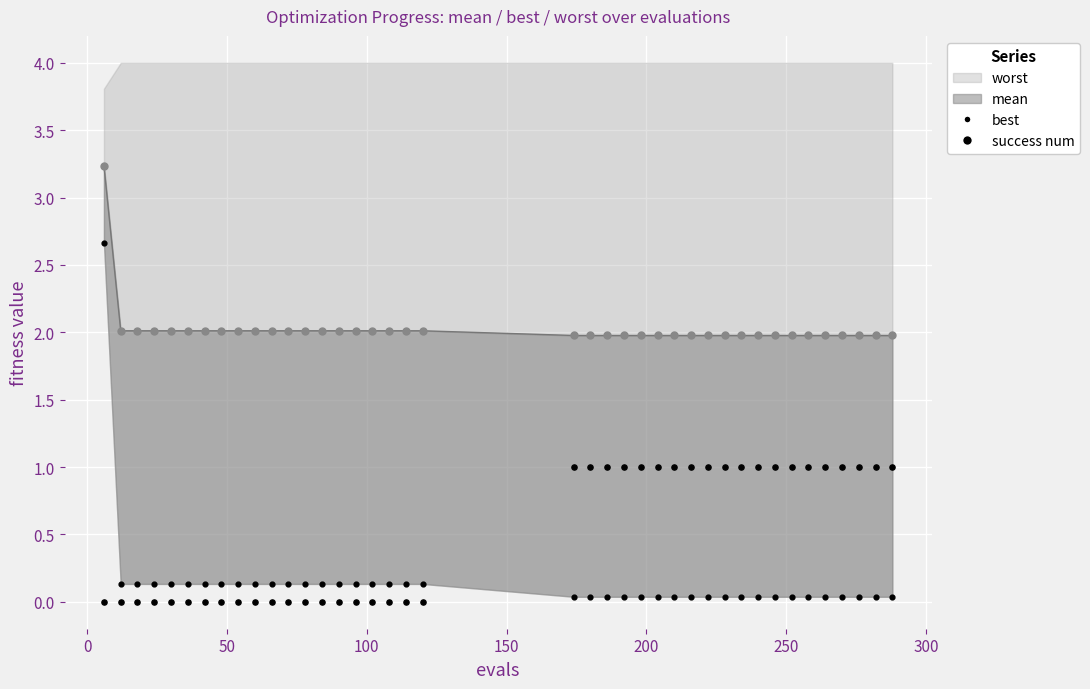

Which series reaches the minimum Y coordinate?

success num